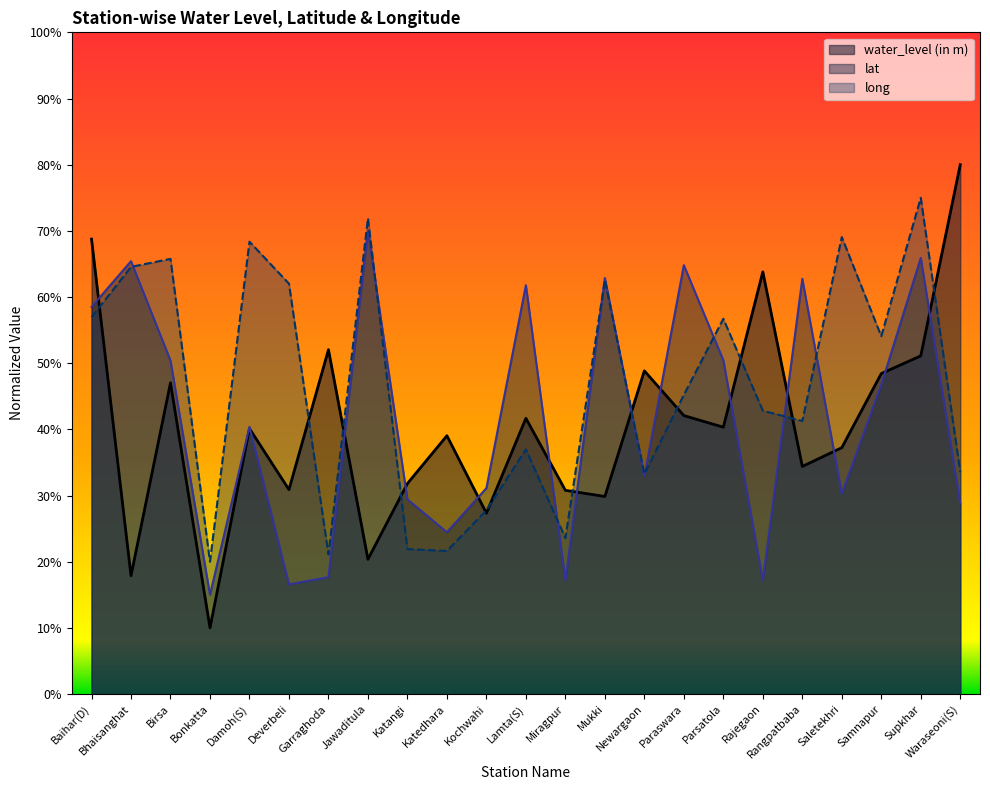

What is the difference between the maximum and second lowest values in the long series?

53.9